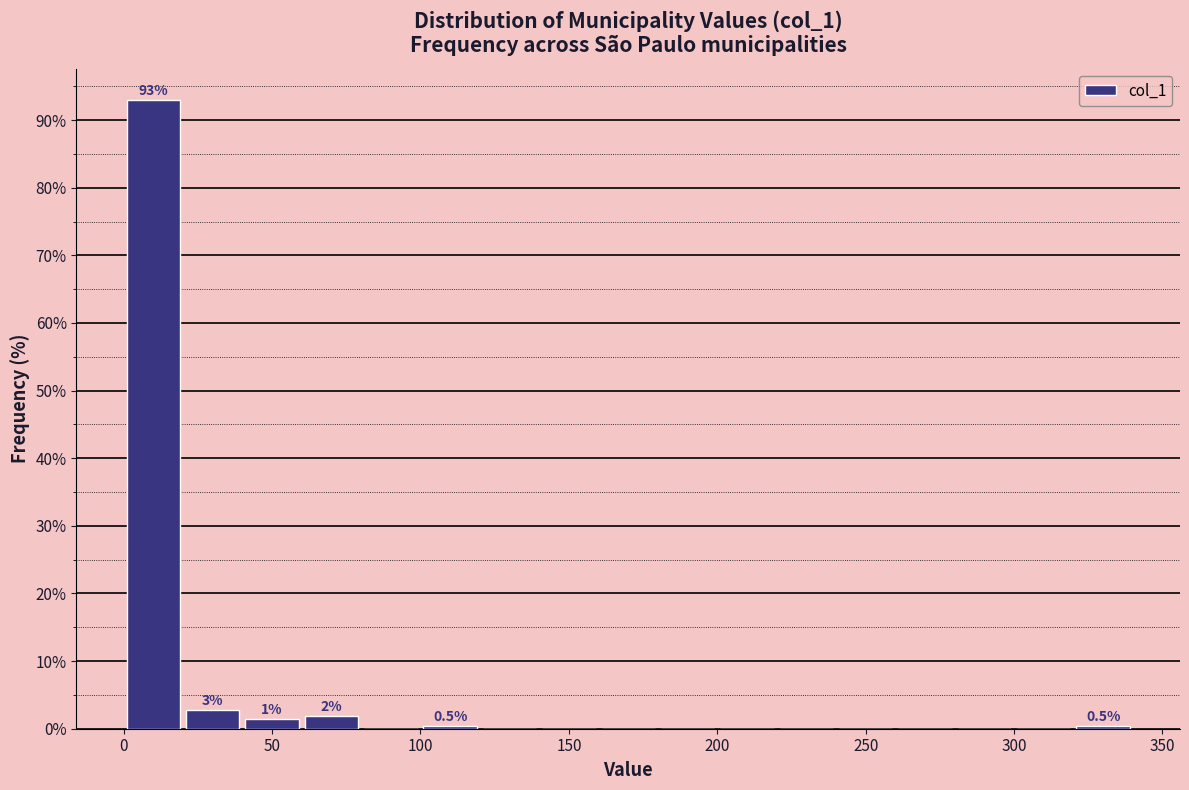

Which range on the x-axis has the tallest bar?

0 to 20